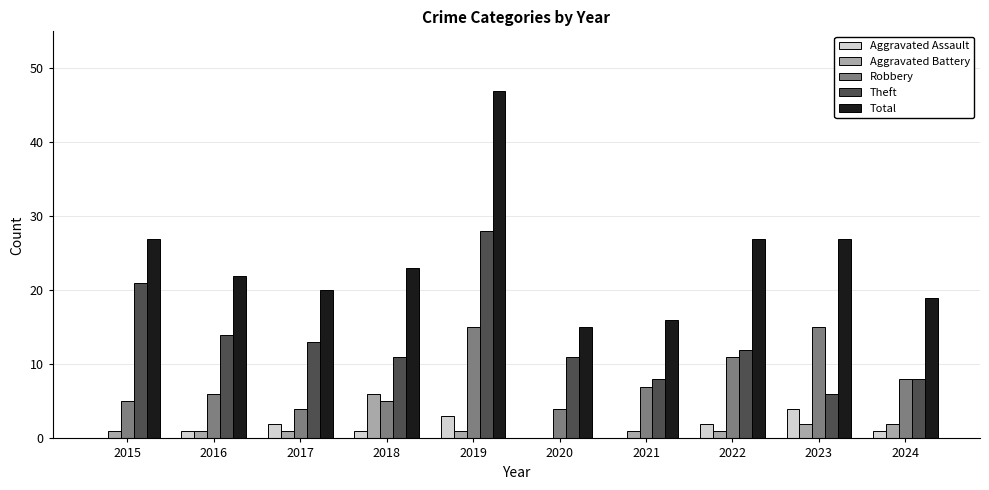

Which series has the largest total across all categories?

Total